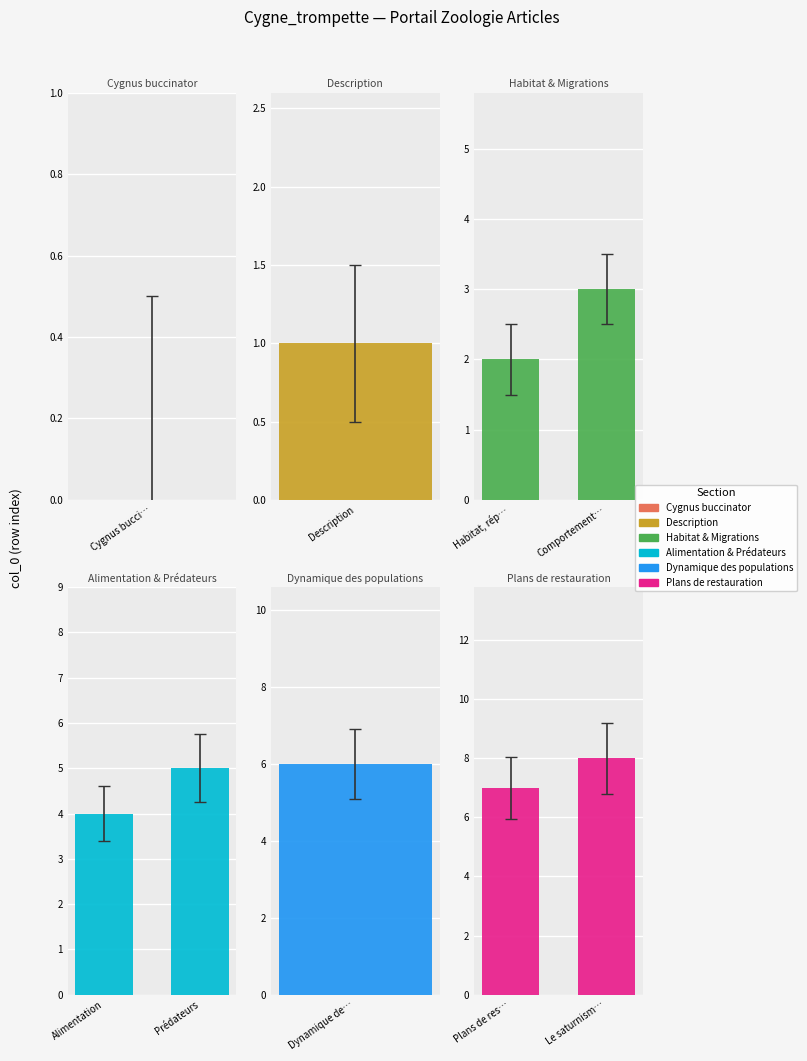

Are the bars horizontal?

No